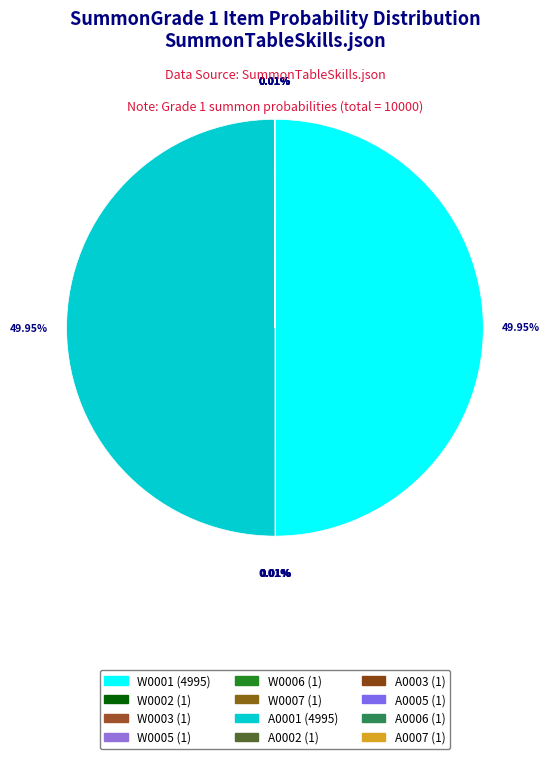

Does A0001 account for over 50% of the chart?

No